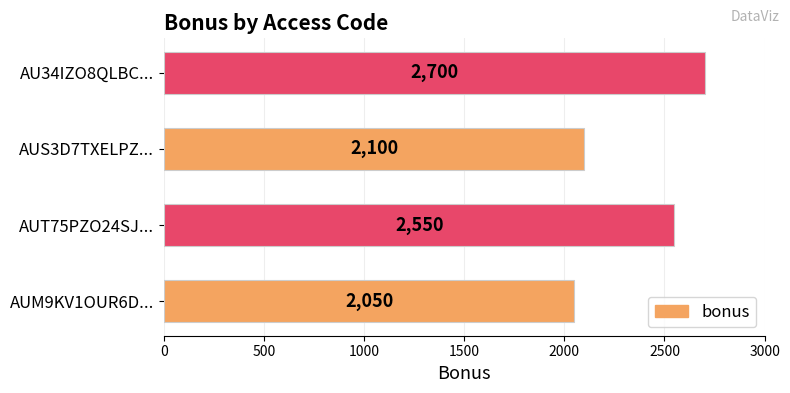

Between AU34IZO8QLBC... and AUT75PZO24SJ..., which is larger?

AU34IZO8QLBC...